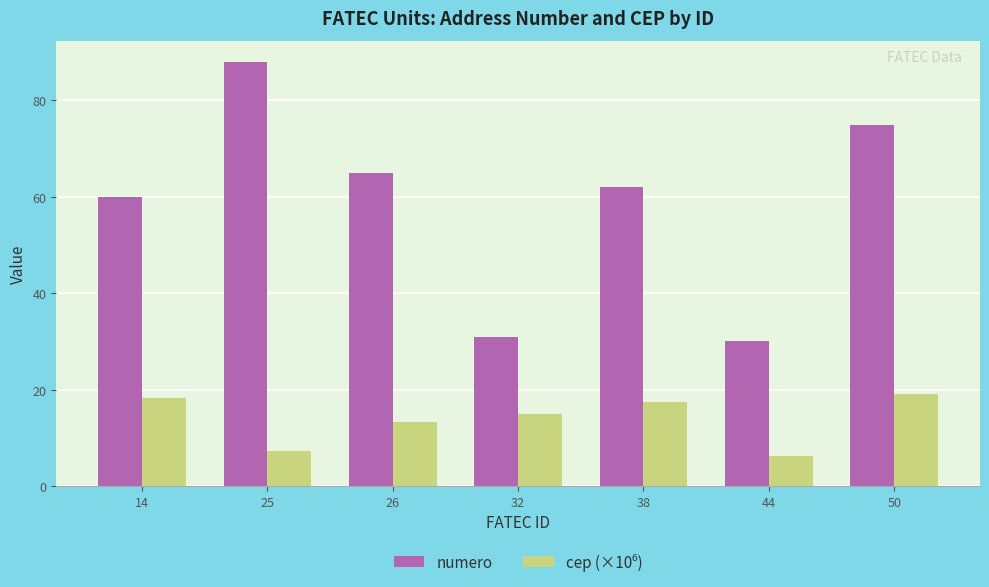

What is the difference between the numero values at 44 and 26?

35.0